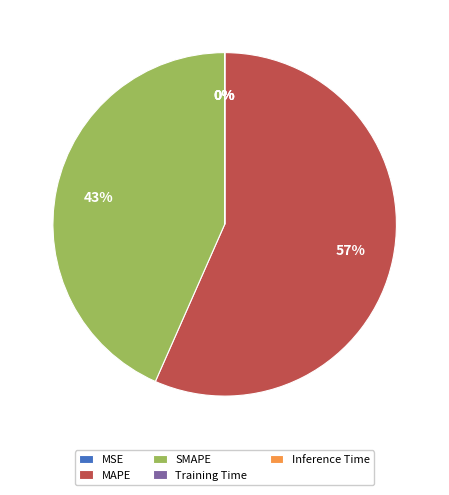

The SMAPE slice represents 53% of the pie. True or false?

False